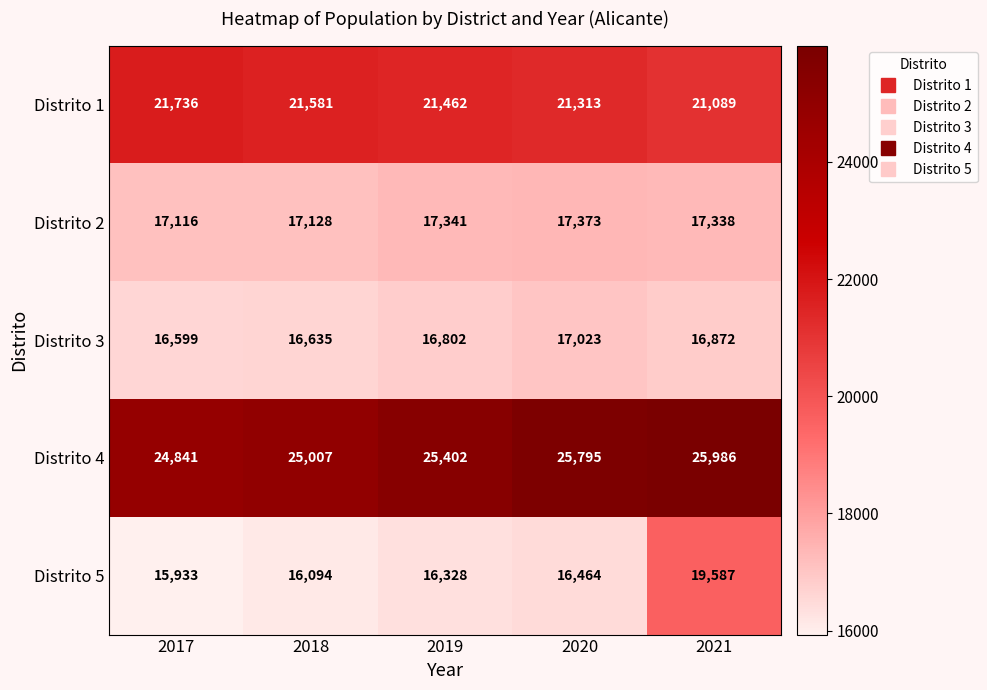

Reading left to right, extract all data points from this chart.

Distrito 1: 2017=21736	2018=21581	2019=21462	2020=21313	2021=21089
Distrito 2: 2017=17116	2018=17128	2019=17341	2020=17373	2021=17338
Distrito 3: 2017=16599	2018=16635	2019=16802	2020=17023	2021=16872
Distrito 4: 2017=24841	2018=25007	2019=25402	2020=25795	2021=25986
Distrito 5: 2017=15933	2018=16094	2019=16328	2020=16464	2021=19587